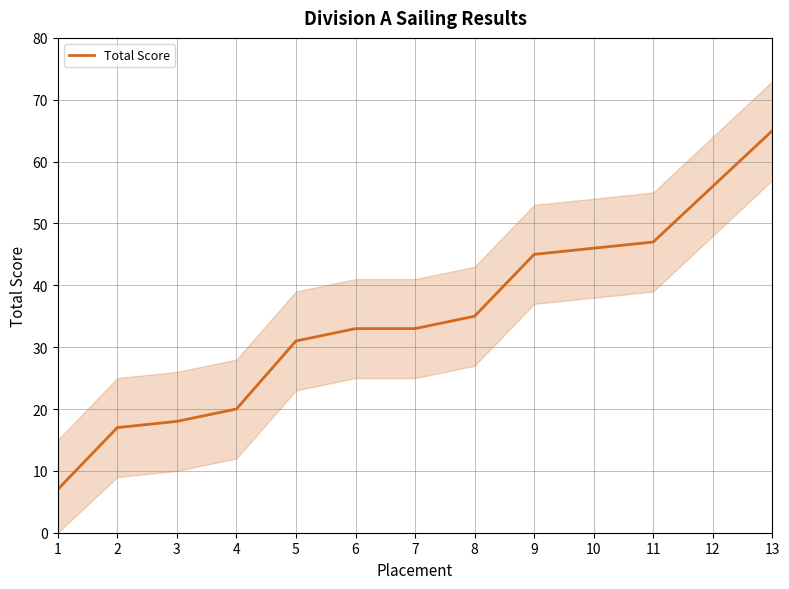

What is the difference between the maximum and minimum values?

58